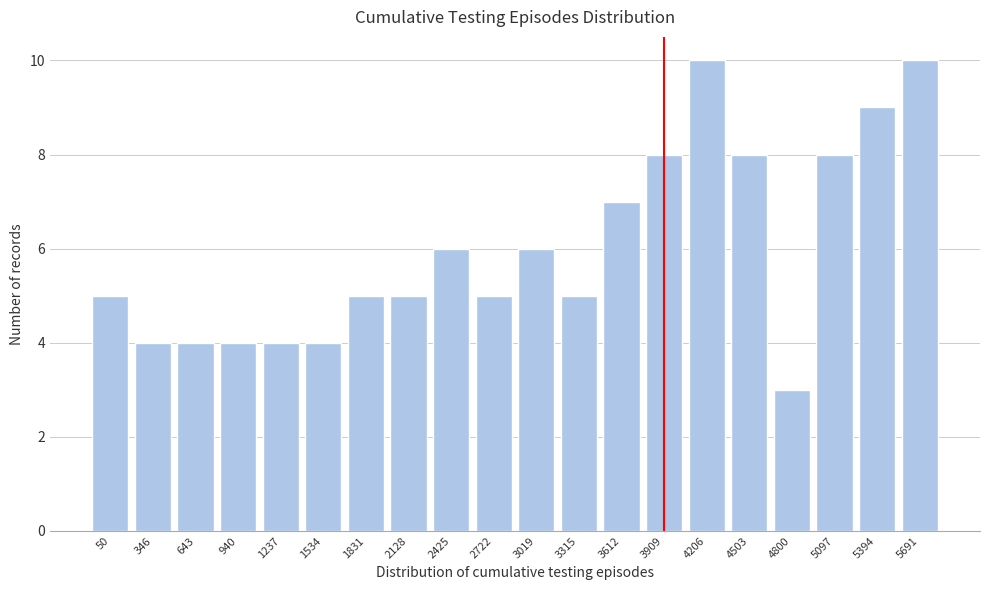

Reading right to left, extract all data points from this chart.

10	9	8	3	8	10	8	7	5	6	5	6	5	5	4	4	4	4	4	5